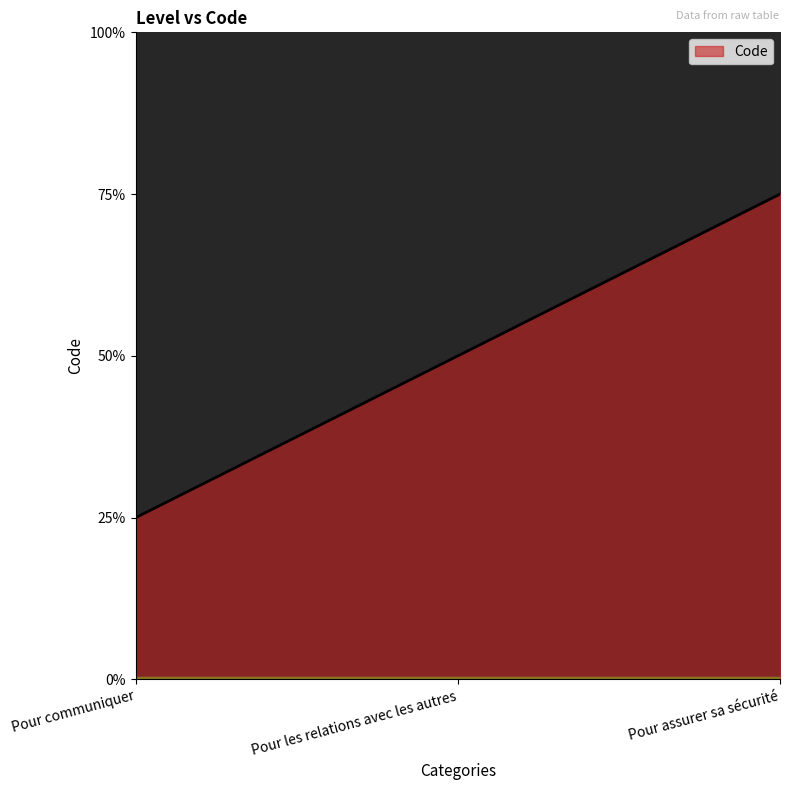

What position from the right is Pour assurer sa sécurité?

1